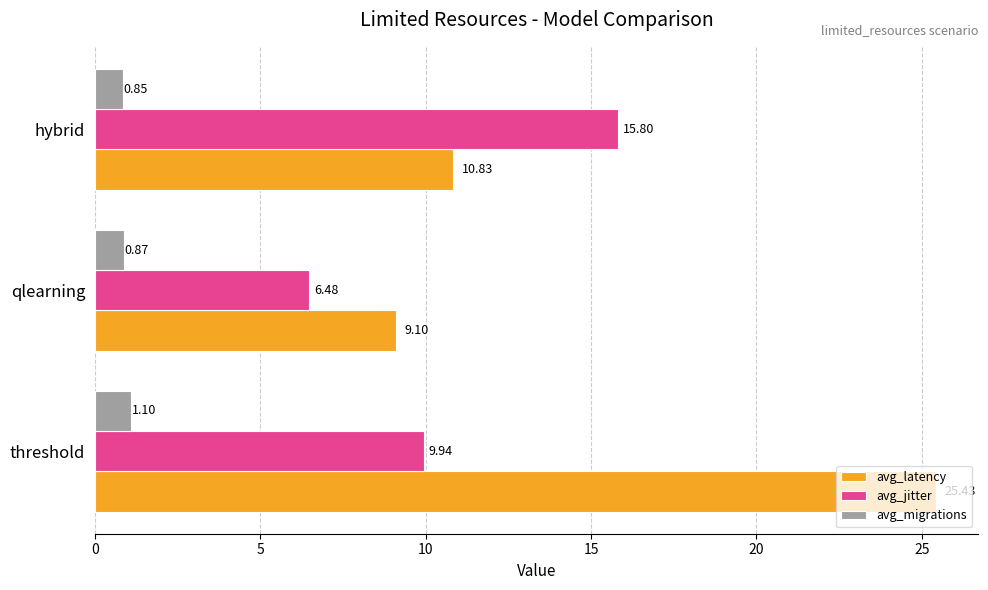

List the labels in order of avg_latency value, smallest first.

qlearning, hybrid, threshold